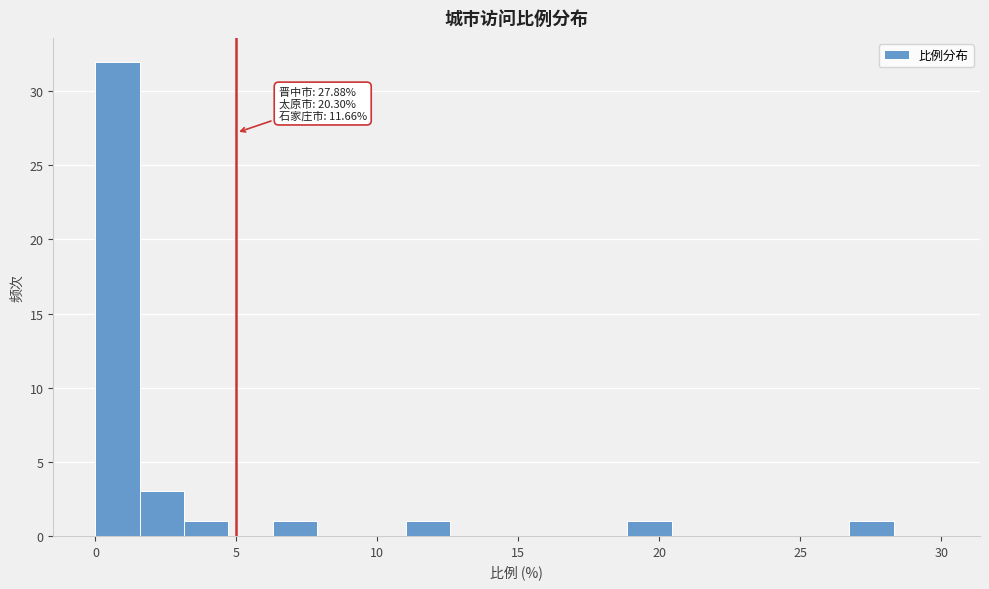

Read against the x-axis, roughly where is the centre of the tallest bar?

1.0